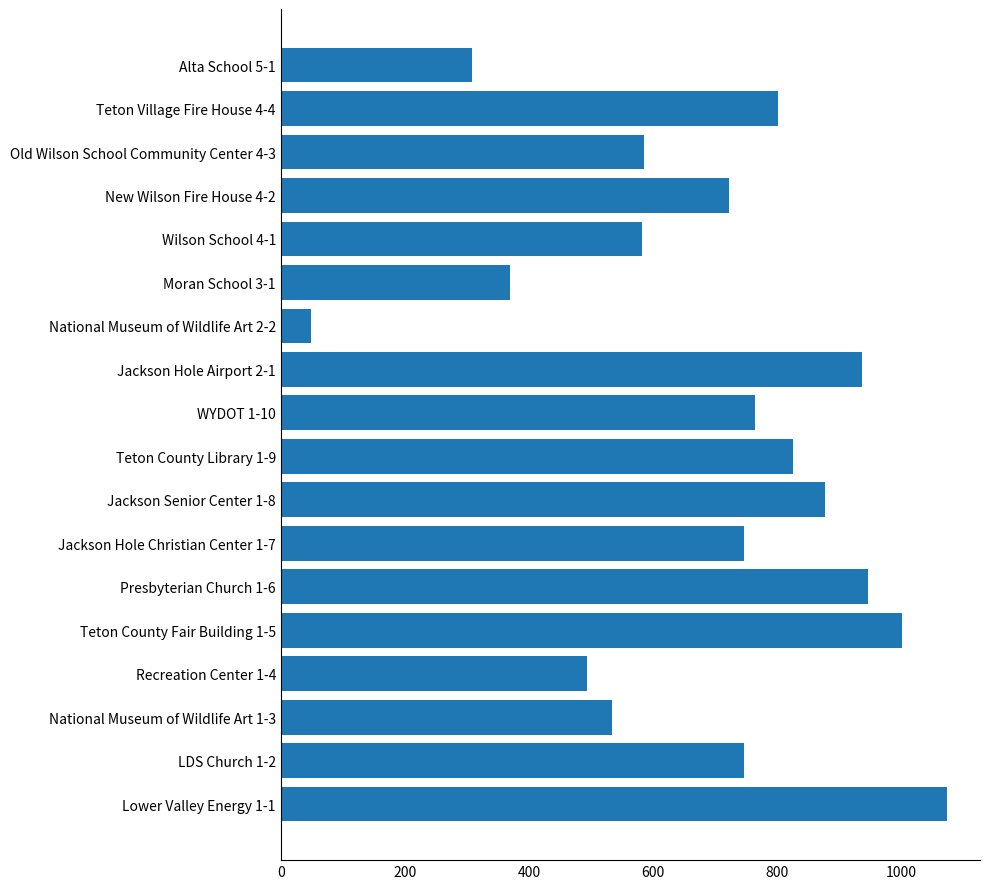

Between Teton County Library 1-9 and Alta School 5-1, which is larger?

Teton County Library 1-9